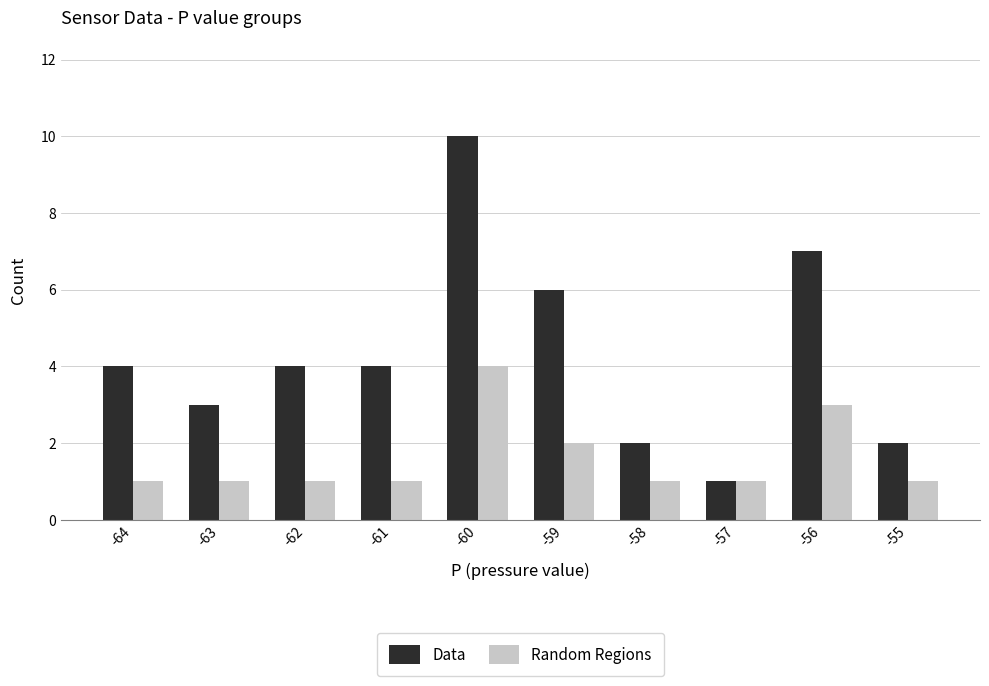

At which category is the sum across all series the highest?

-60